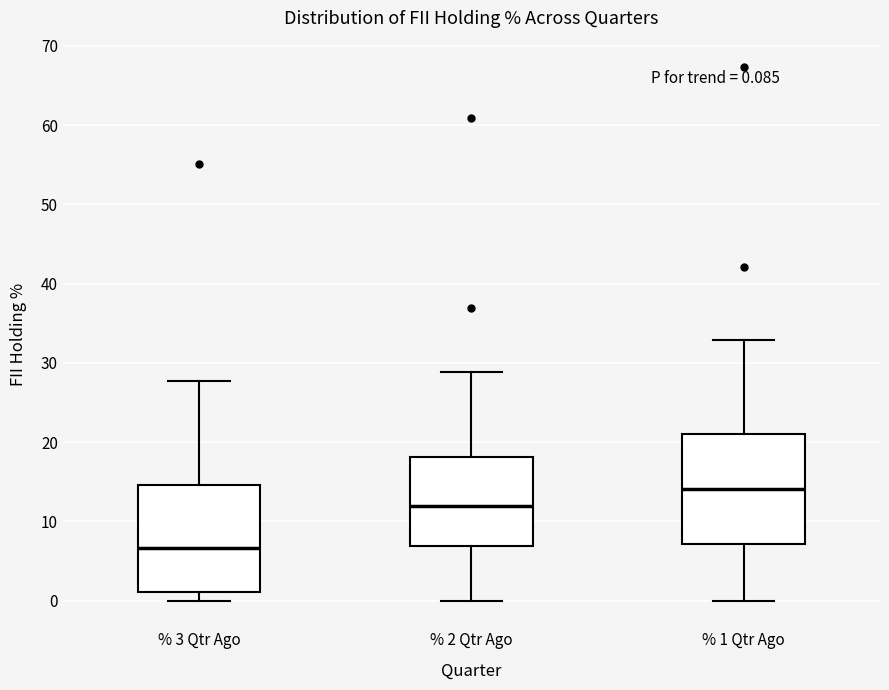

Which box has the highest median line?

% 1 Qtr Ago